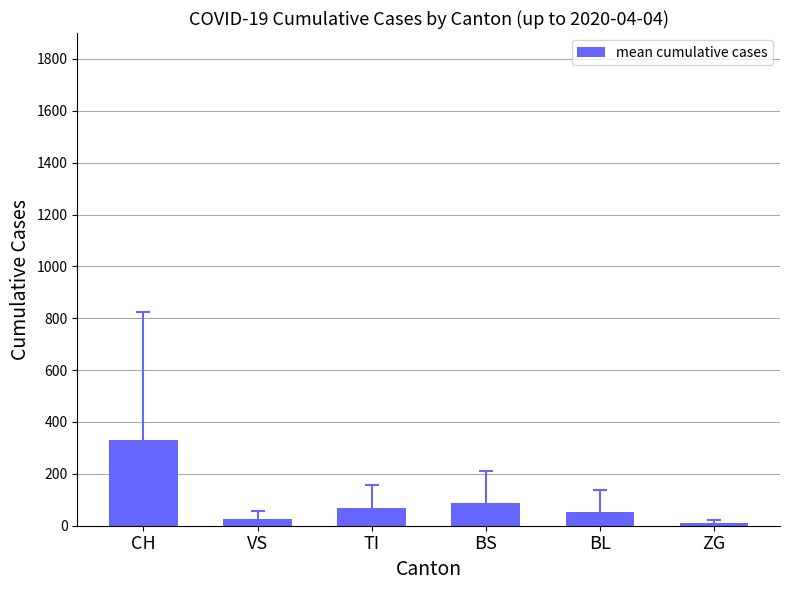

Between VS and CH, which is larger?

CH